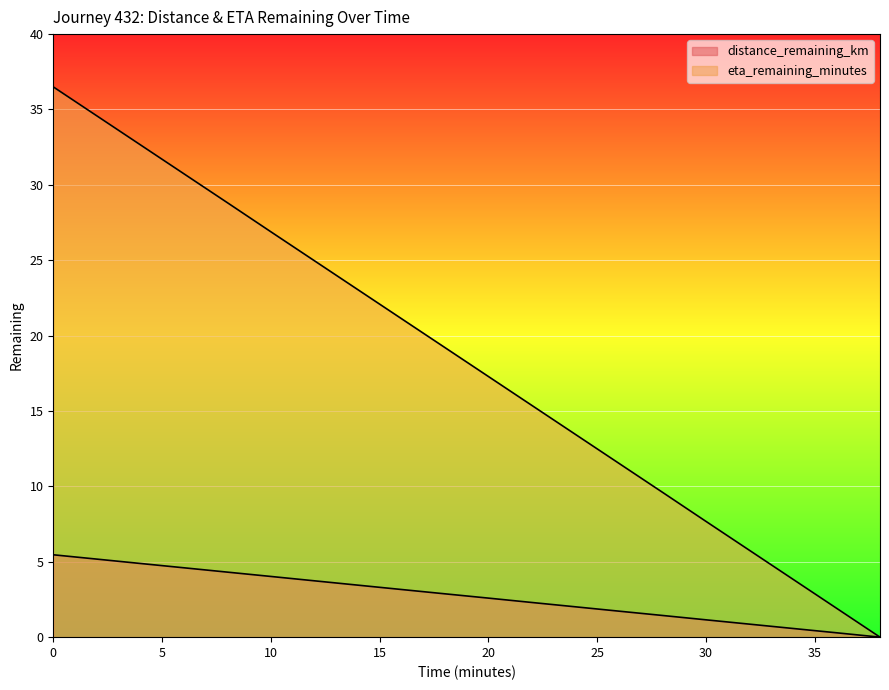

True or false: distance_remaining_km and eta_remaining_minutes cross at least once.

False